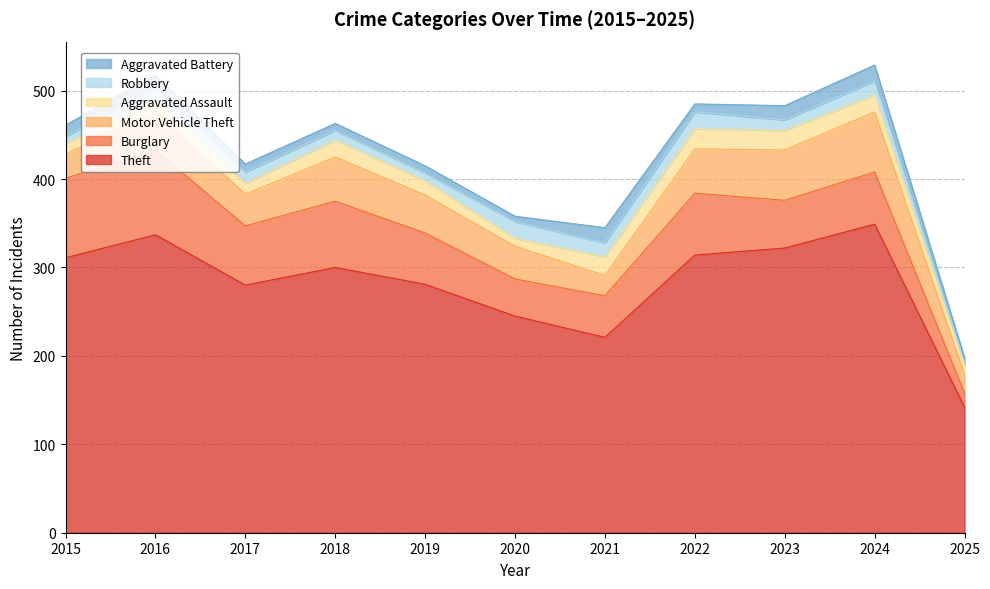

What are all the series names shown in the legend?

Aggravated Battery, Robbery, Aggravated Assault, Motor Vehicle Theft, Burglary, Theft